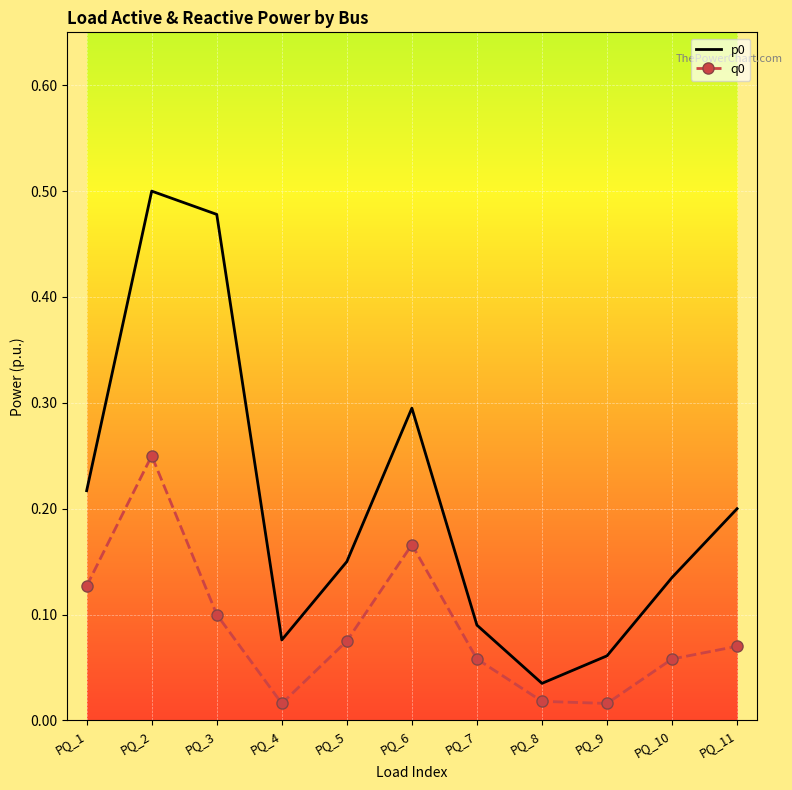

True or false: q0 has a value of 0.0 at PQ_7.

False